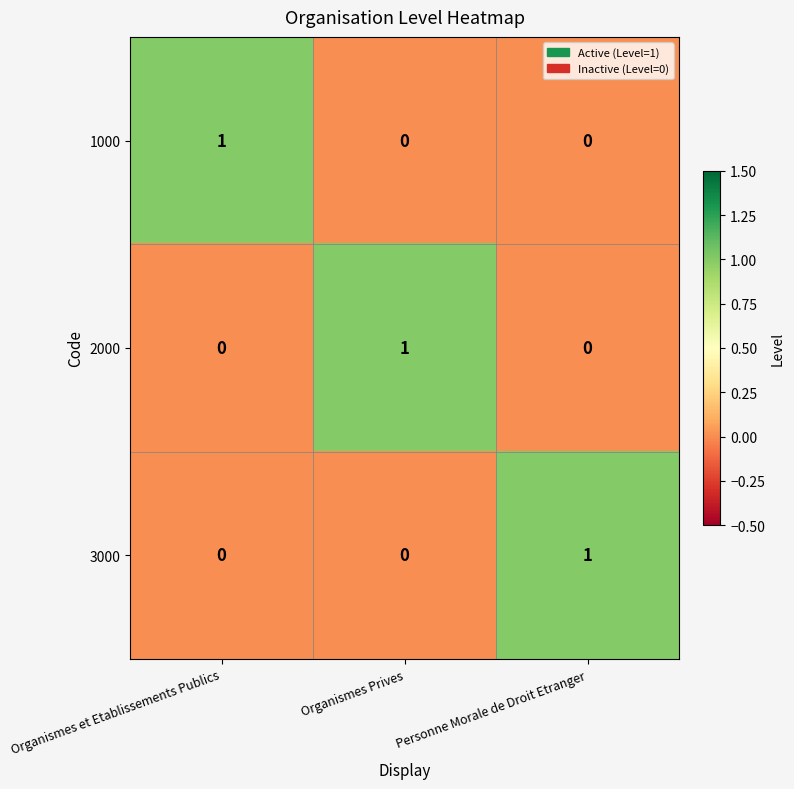

The 3000 series shows 0 at Organismes et Etablissements Publics. True or false?

True